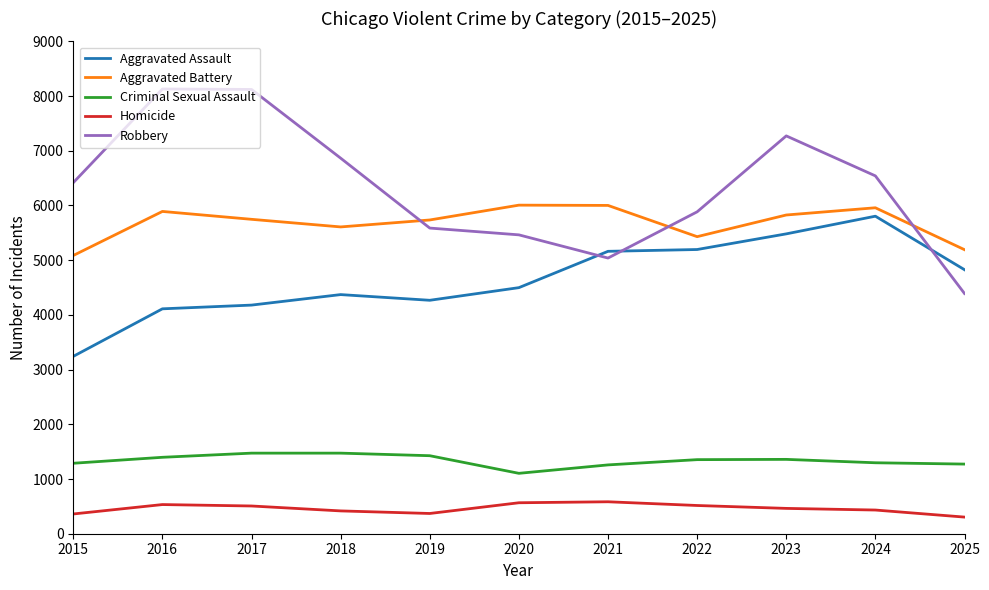

At how many categories does at least one series exceed 3700?

11